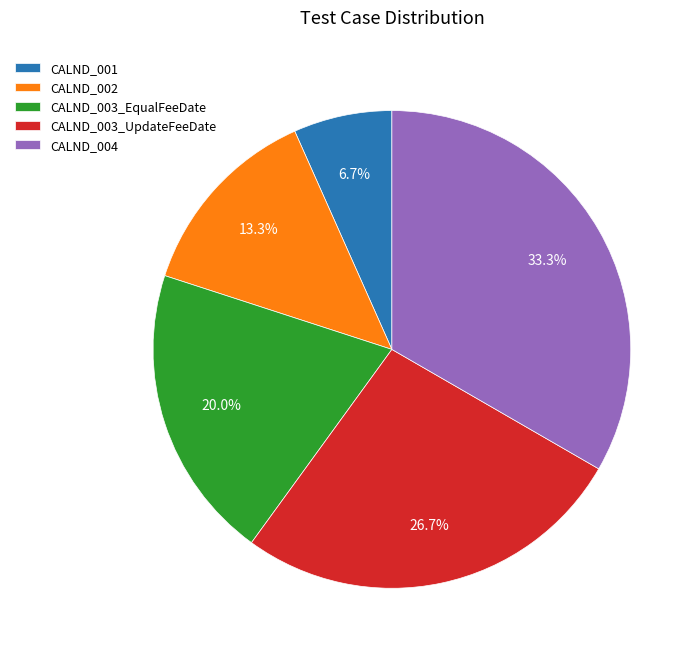

To the nearest percent, what is the difference between the largest and smallest slice percentages?

27%